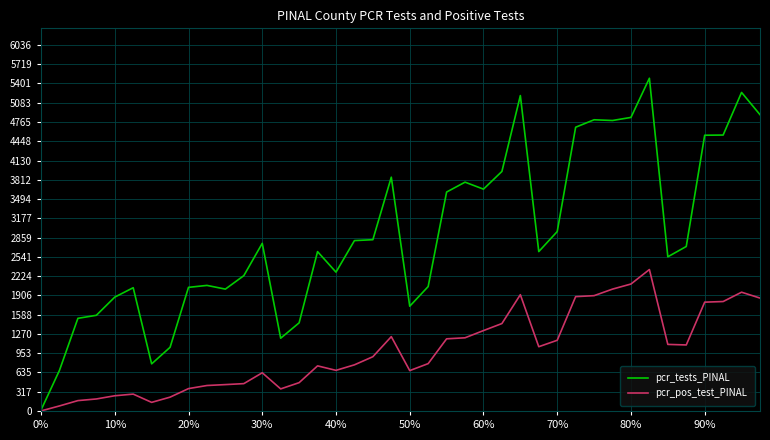

Rank the series by their maximum value, from lowest to highest.

pcr_pos_test_PINAL, pcr_tests_PINAL